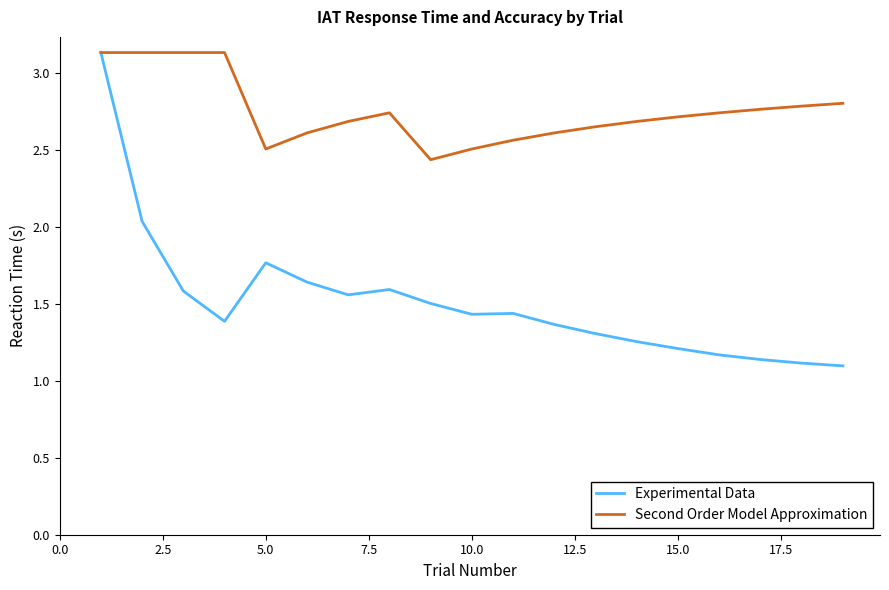

What is the average value of the Experimental Data series?

1.5